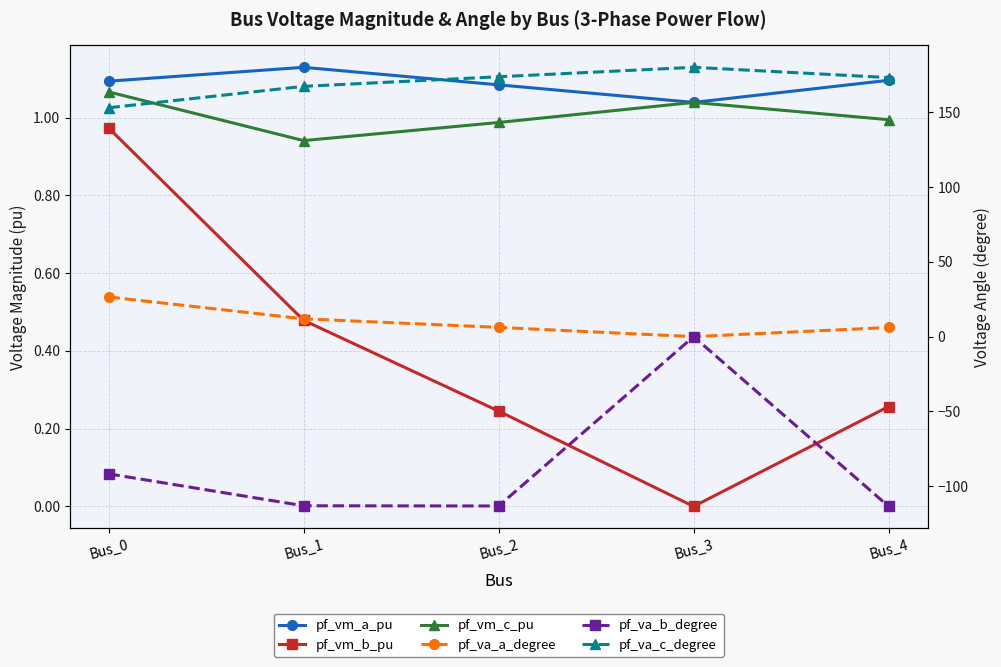

Between Bus_1 and Bus_3, which series saw the biggest shift?

pf_va_b_degree